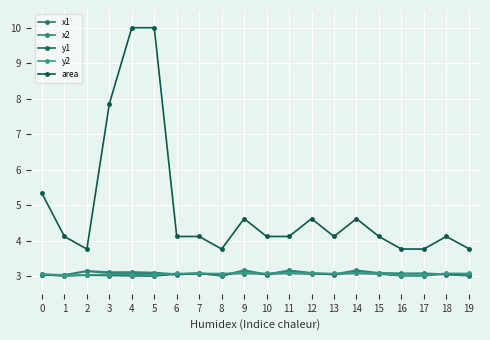

Rank the series at 18 from highest to lowest value.

area, y2, y1, x2, x1